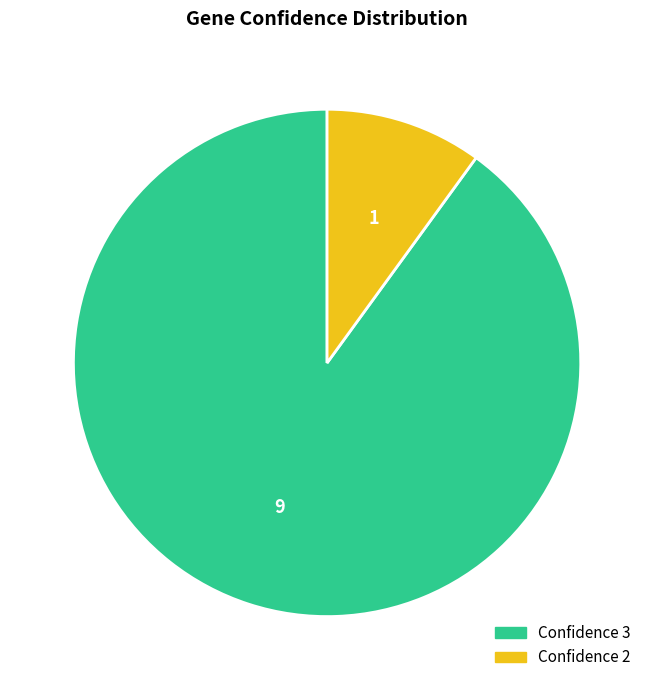

Is there any slice that represents more than half of the pie?

Yes